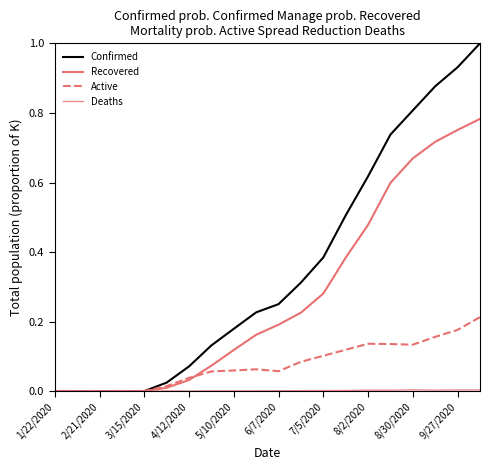

What is the average value of the Active series?

0.1